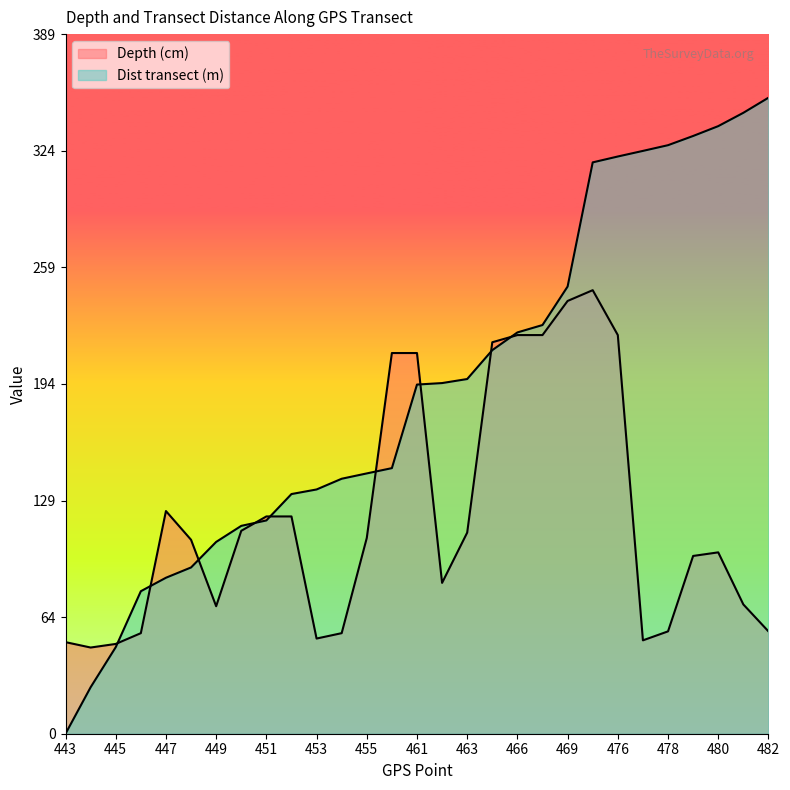

Reading right to left, transcribe all the data shown in this chart.

Depth (cm): 57.0	72.0	101.0	99.0	57.0	52.0	222.0	247.0	241.0	222.0	222.0	218.0	112.0	84.0	212.0	212.0	109.0	56.0	53.0	121.0	121.0	113.0	71.0	108.0	124.0	56.0	50.0	48.0	51.0
Dist transect (m): 354.2	345.8	338.4	332.9	327.7	324.6	321.4	318.2	249.0	227.6	223.5	213.6	197.5	195.3	194.4	147.9	145.0	142.0	136.0	133.5	118.8	115.8	106.8	92.6	86.9	79.4	48.2	25.9	0.0